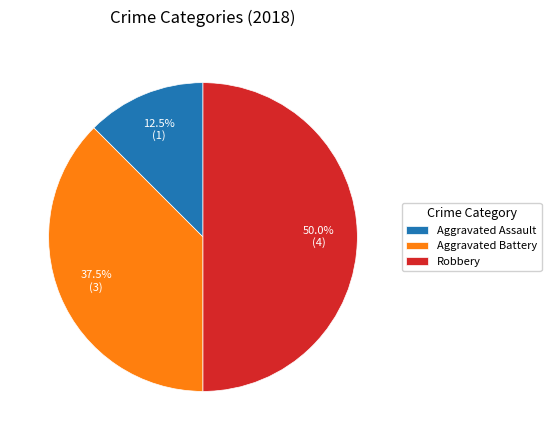

Count the number of slices in the pie.

3